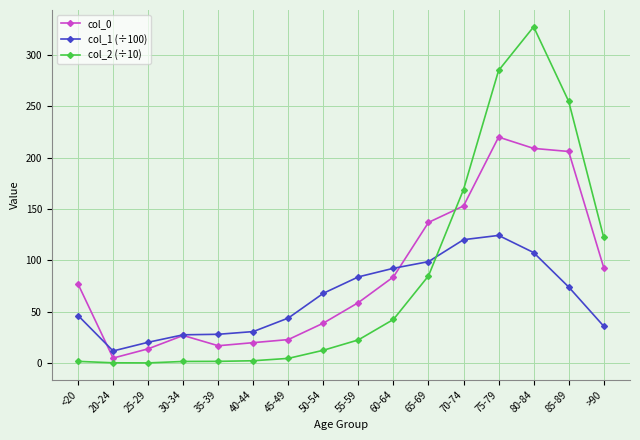

True or false: col_1 (÷100) has more than 2 points higher than both neighbors.

False